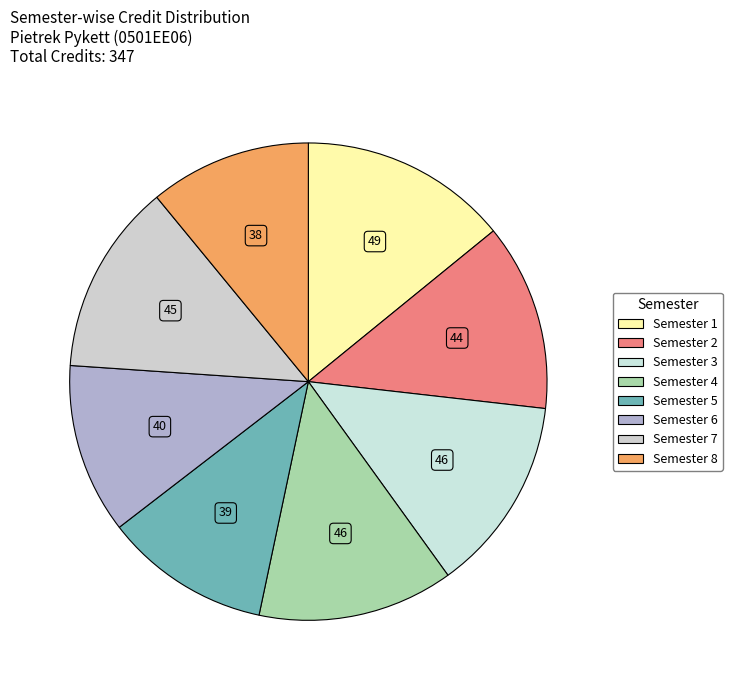

True or false: Semester 1 accounts for 14% of the total.

True